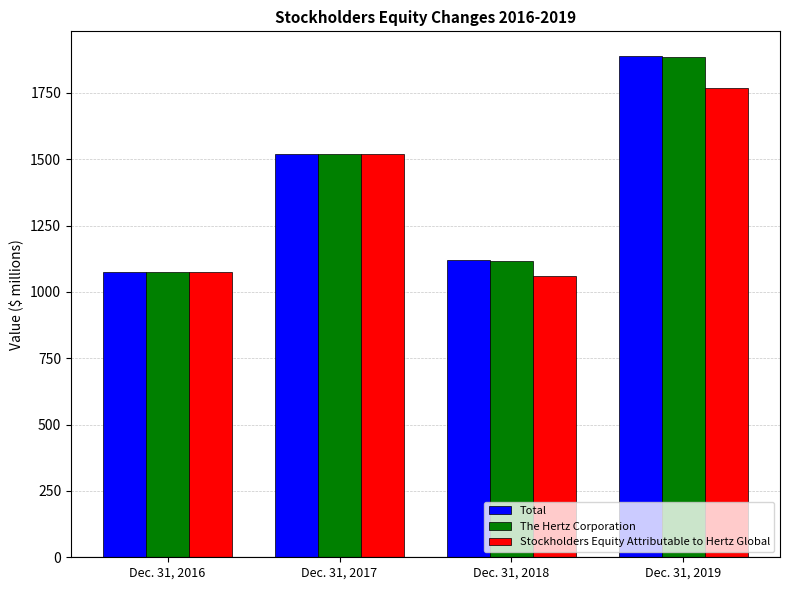

Are the bars grouped side by side (vs. stacked)?

Yes